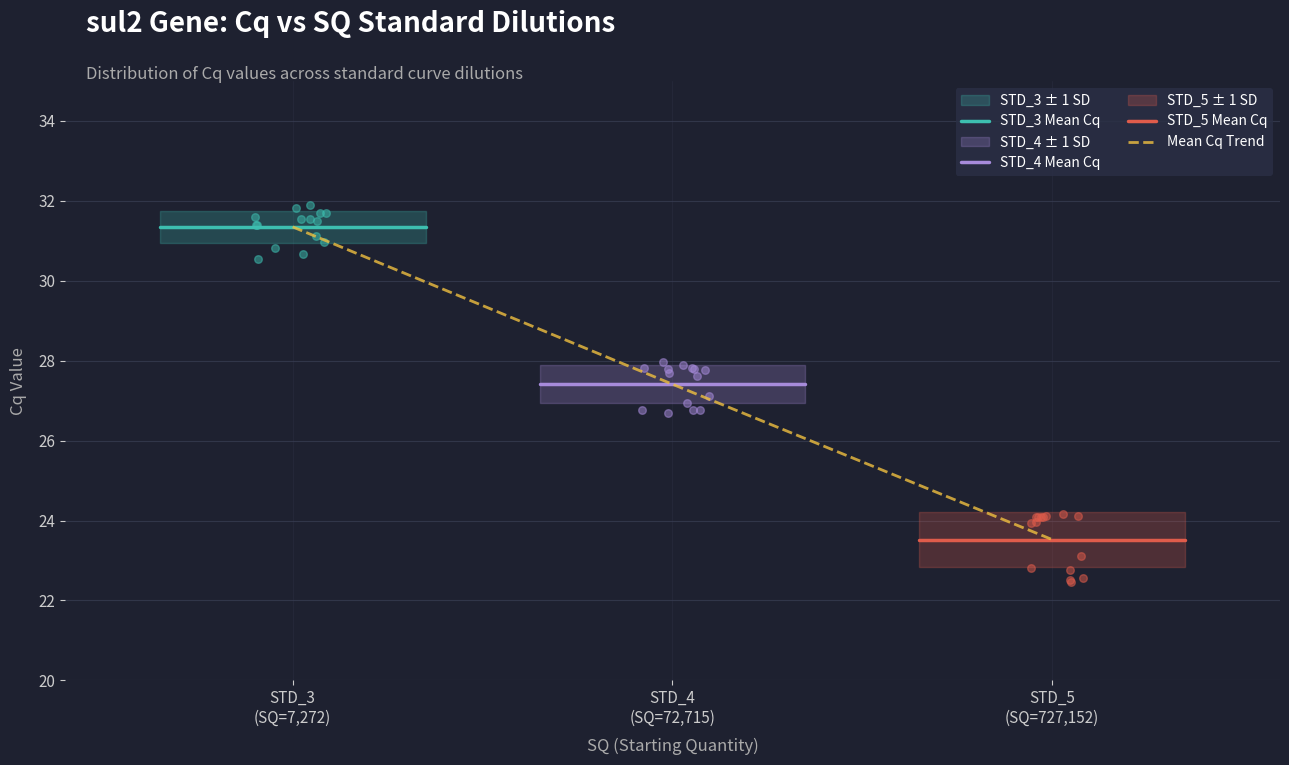

Which series reaches the minimum Y coordinate?

STD_5